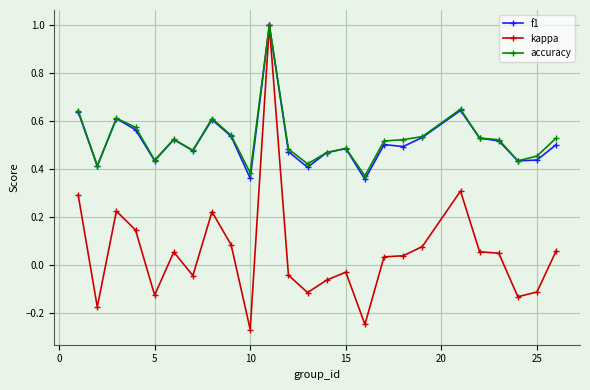

True or false: kappa has more than 0 points higher than both neighbors.

True